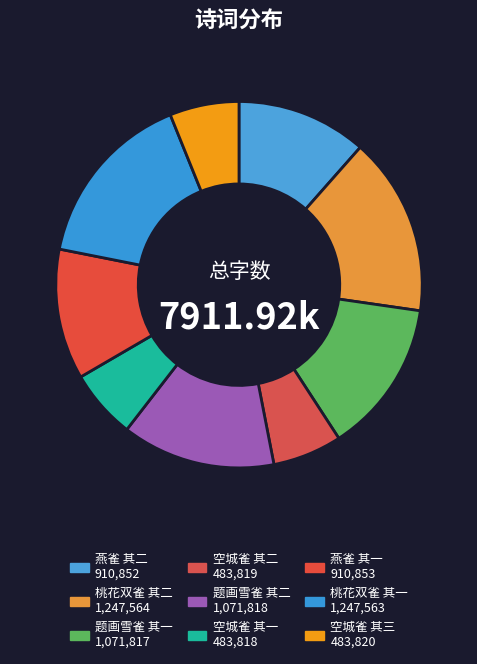

What percentage is the 空城雀 其二 slice, to the nearest percent?

6%